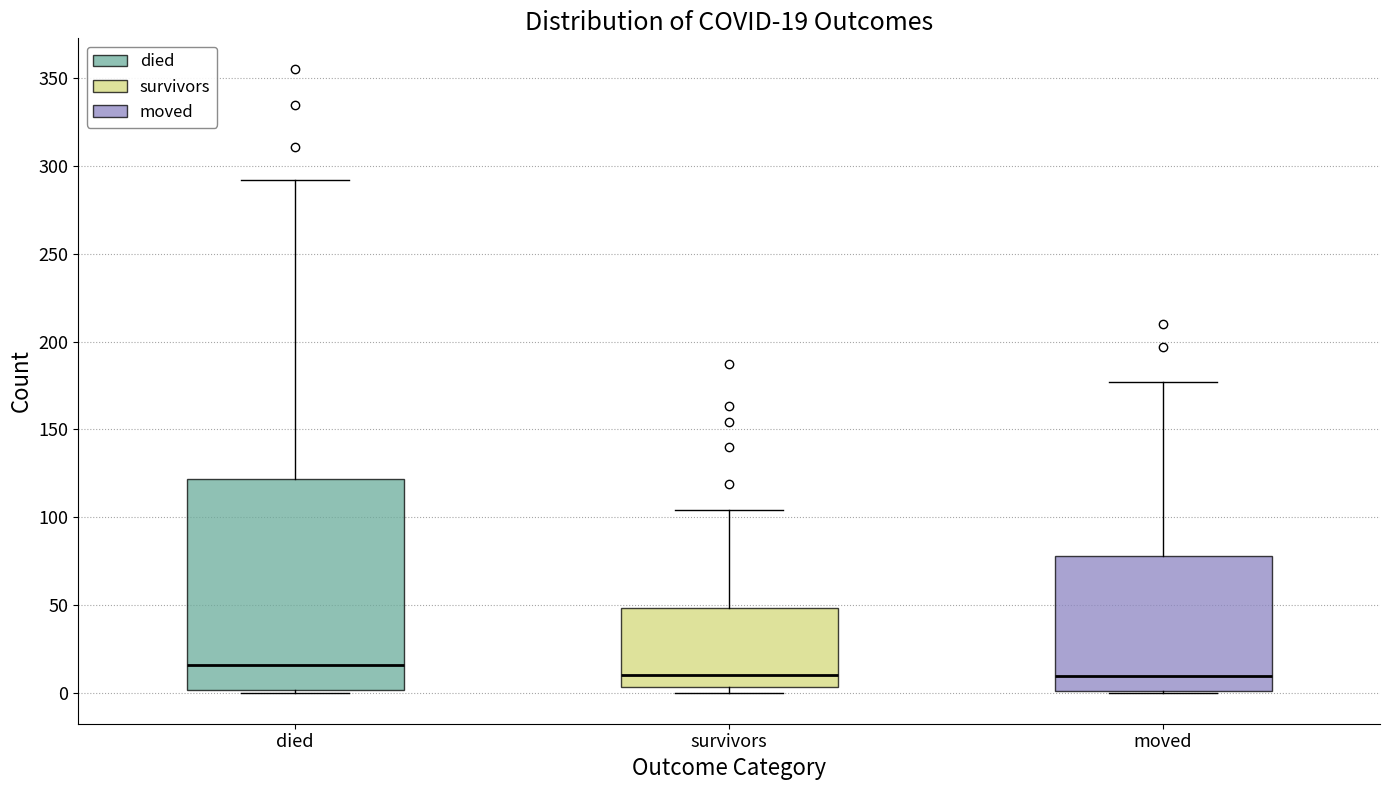

Which box is the tallest, from its lower edge to its upper edge?

died